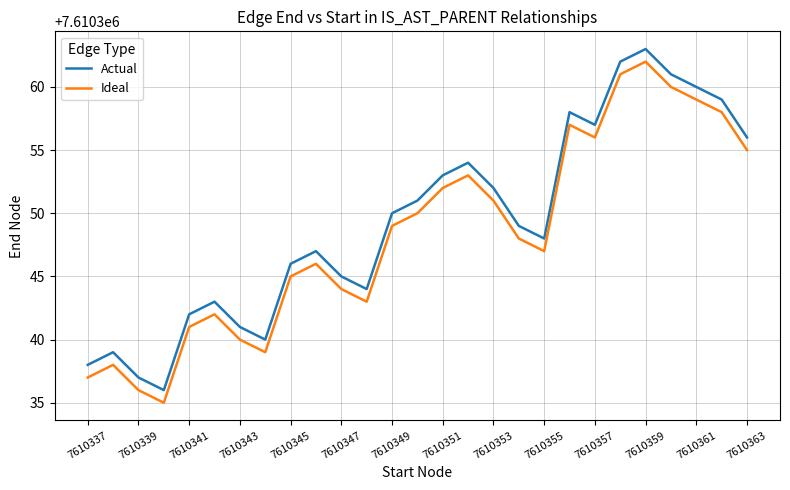

How many distinct data groups are displayed?

2